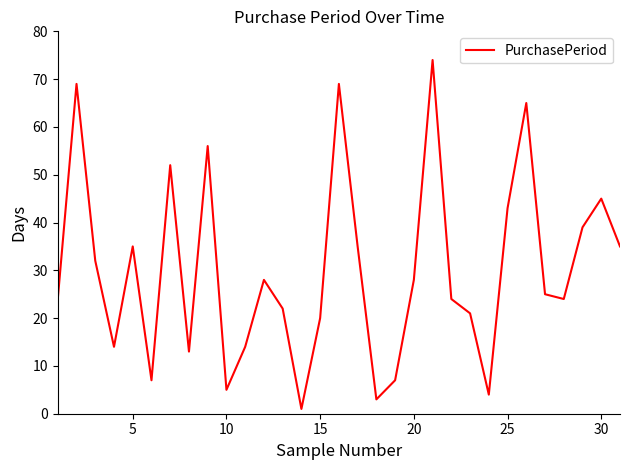

What is the maximum value shown in the chart?

74